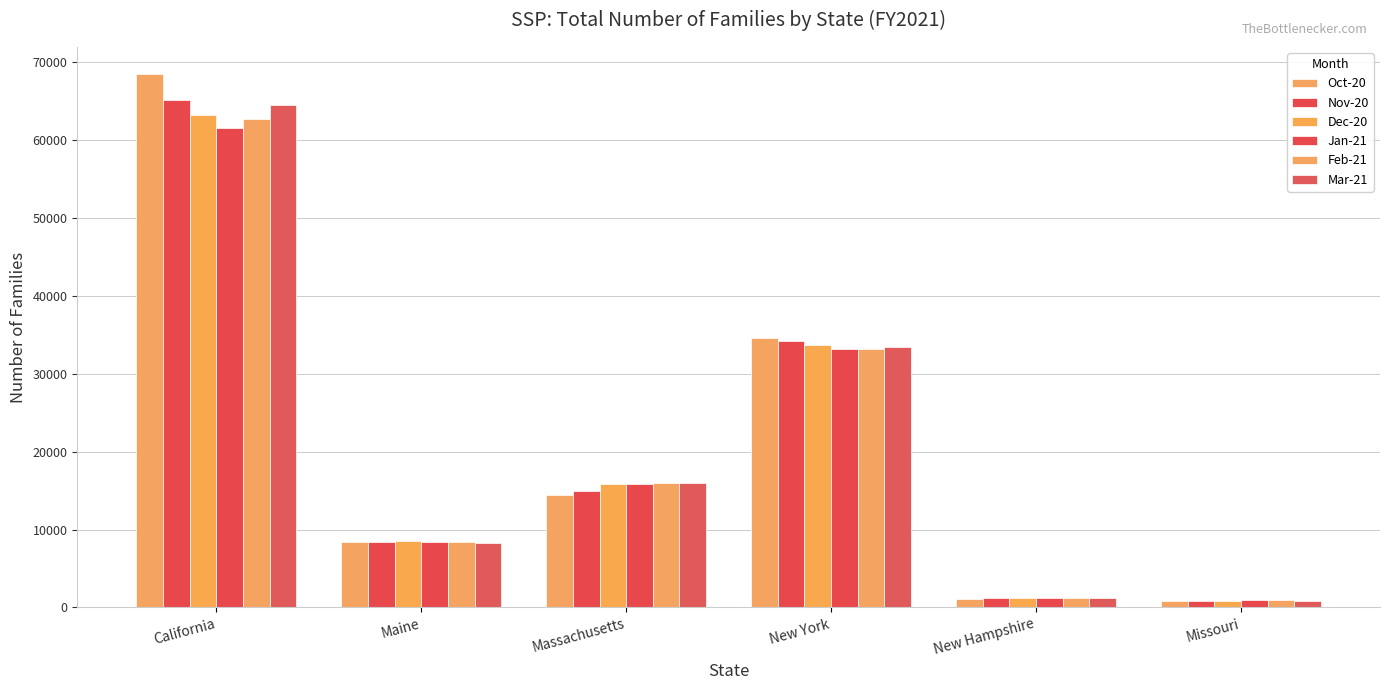

Is it true that Feb-21 equals 1217 at New Hampshire?

True